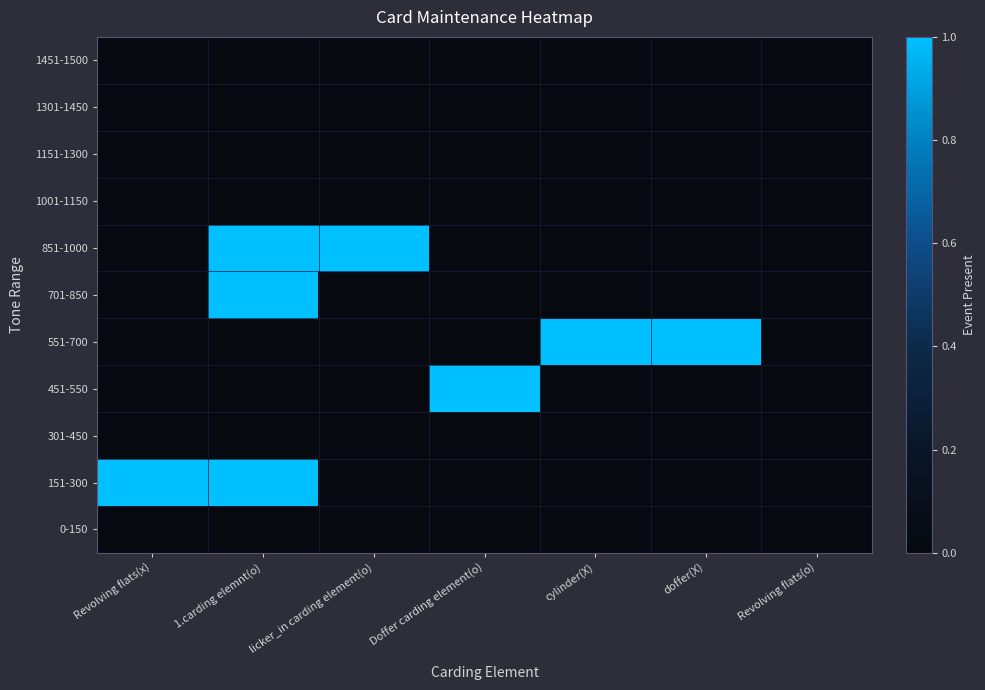

What is the maximum value shown in the chart?

1